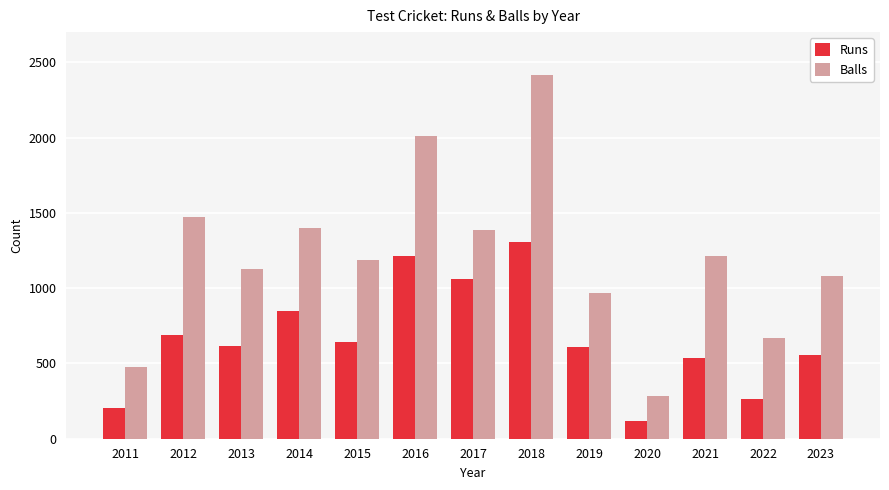

Which series changed the most between 2013 and 2014?

Balls